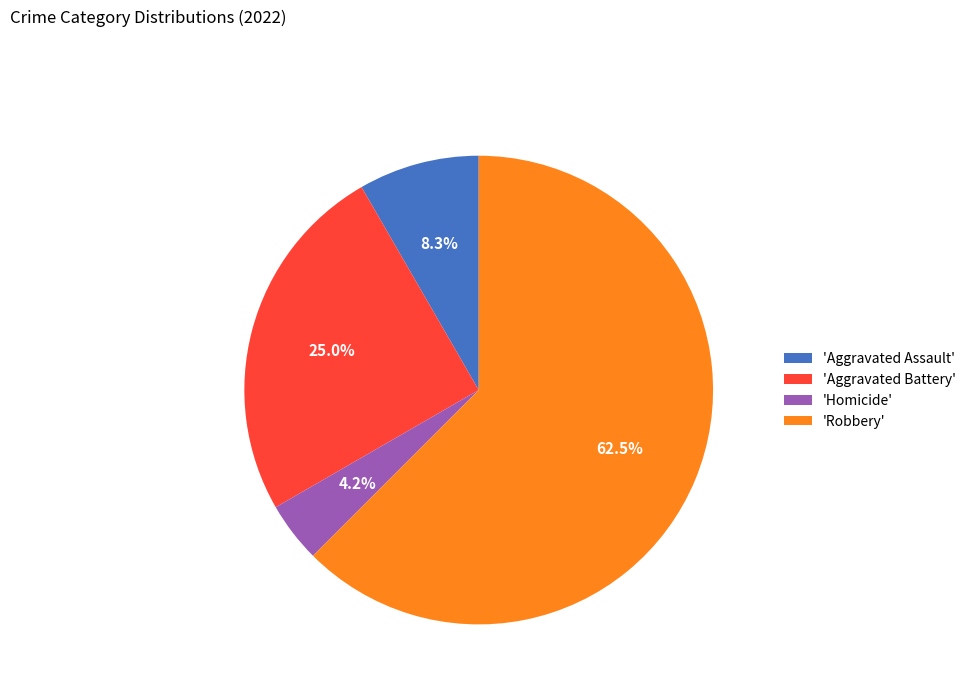

Rank the categories by value from lowest to highest.

'Homicide', 'Aggravated Assault', 'Aggravated Battery', 'Robbery'